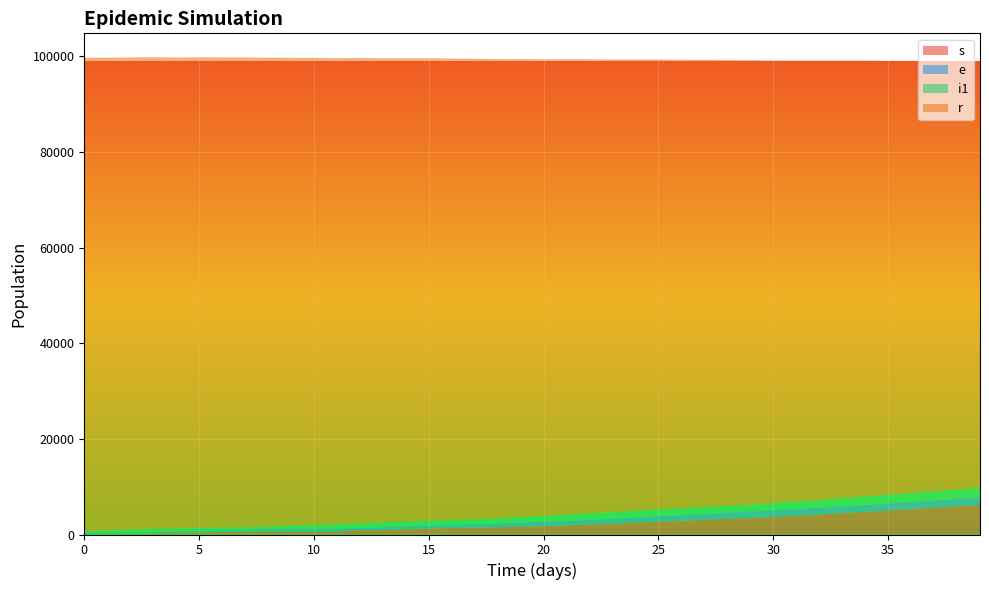

Reading right to left, list all the values displayed in this chart.

s: 39=89222	38=89622	37=90031	36=90421	35=90784	34=91155	33=91518	32=91890	31=92238	30=92581	29=92931	28=93242	27=93495	26=93792	25=94074	24=94364	23=94657	22=94934	21=95210	20=95488	19=95758	18=96037	17=96297	16=96512	15=96698	14=96908	13=97083	12=97305	11=97499	10=97703	9=97888	8=98057	7=98240	6=98341	5=98458	4=98528	3=98622	2=98745	1=98893	0=99075
e: 39=1933	38=1896	37=1859	36=1817	35=1797	34=1776	33=1724	32=1605	31=1554	30=1493	29=1433	28=1415	27=1439	26=1418	25=1414	24=1394	23=1380	22=1363	21=1302	20=1210	19=1150	18=1046	17=1008	16=987	15=1005	14=980	13=974	12=935	11=842	10=755	9=640	8=565	7=505	6=552	5=617	4=547	3=756	2=633	1=485	0=303
i1: 39=1653	38=1613	37=1549	36=1507	35=1473	34=1430	33=1405	32=1419	31=1408	30=1395	29=1371	28=1305	27=1243	26=1186	25=1155	24=1088	23=1023	22=975	21=935	20=936	19=862	18=807	17=714	16=664	15=629	14=608	13=611	12=499	11=647	10=586	9=542	8=482	7=400	6=352	5=291	4=331	3=180	2=221	1=263	0=307
r: 39=6168	38=5887	37=5600	36=5304	35=5026	34=4750	33=4476	32=4210	31=3928	30=3671	29=3456	28=3272	27=3064	26=2891	25=2668	24=2479	23=2272	22=2090	21=1922	20=1740	19=1642	18=1529	17=1461	16=1368	15=1246	14=1094	13=914	12=910	11=614	10=614	9=614	8=614	7=614	6=524	5=425	4=333	3=254	2=154	1=77	0=0